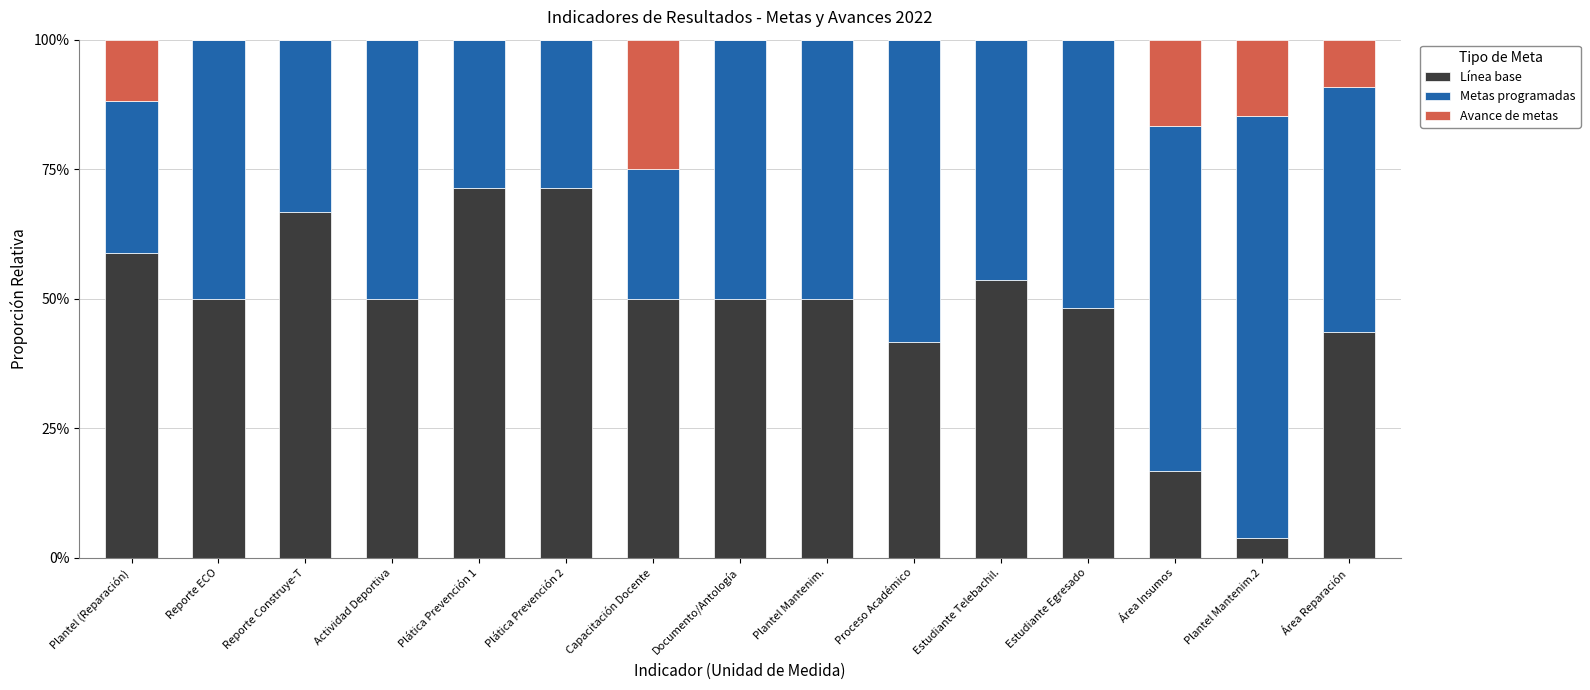

What are all the series names shown in the legend?

Línea base, Metas programadas, Avance de metas